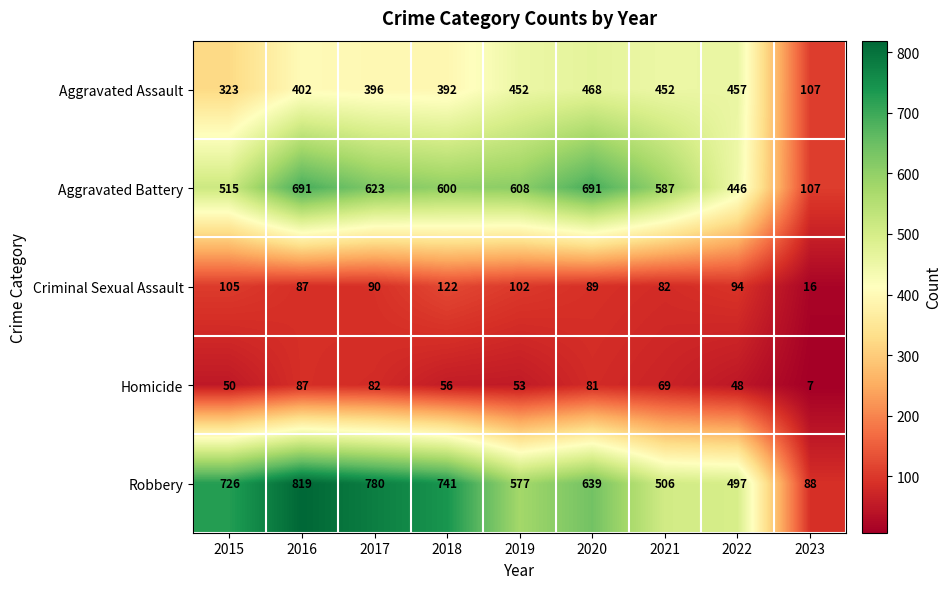

At which label is Aggravated Assault closest to 287?

2015